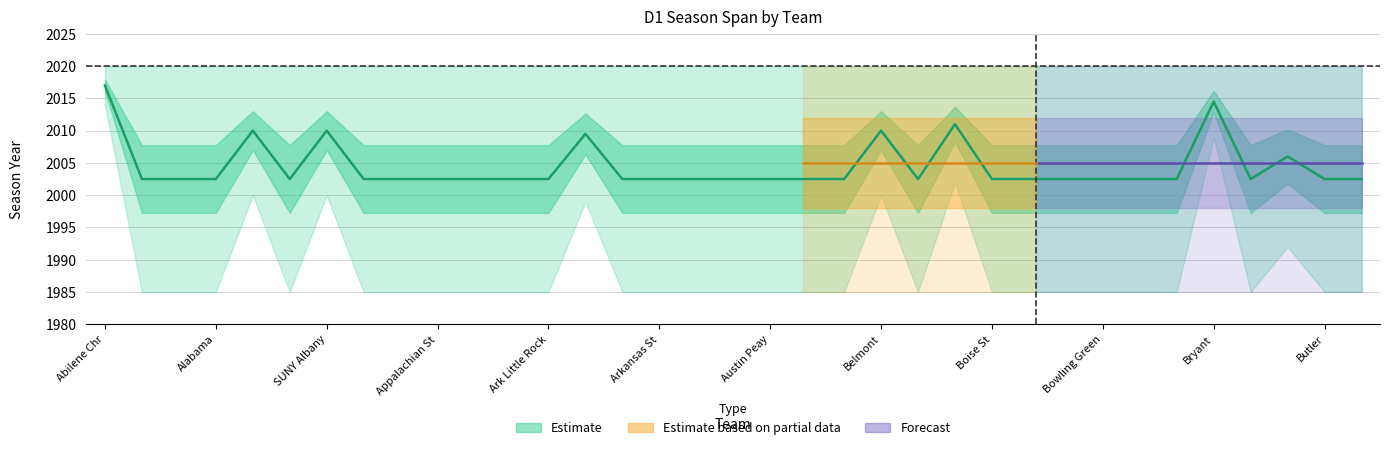

At which category does the chart reach its peak across all series?

Abilene Chr